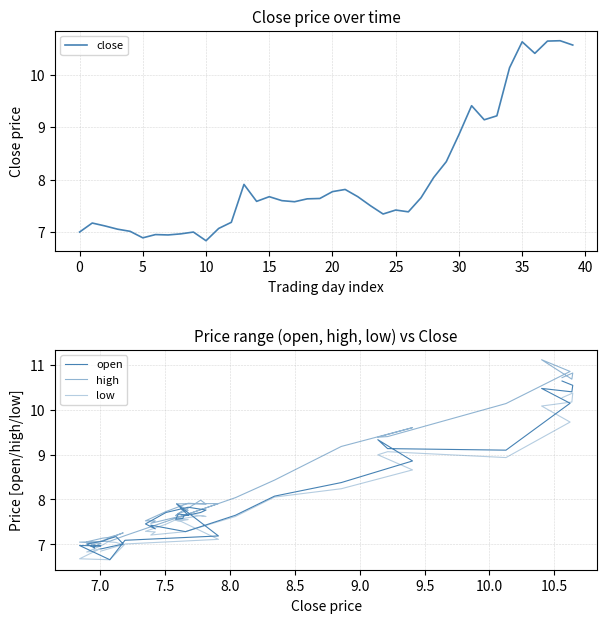

How many values in the open series exceed 7?

33